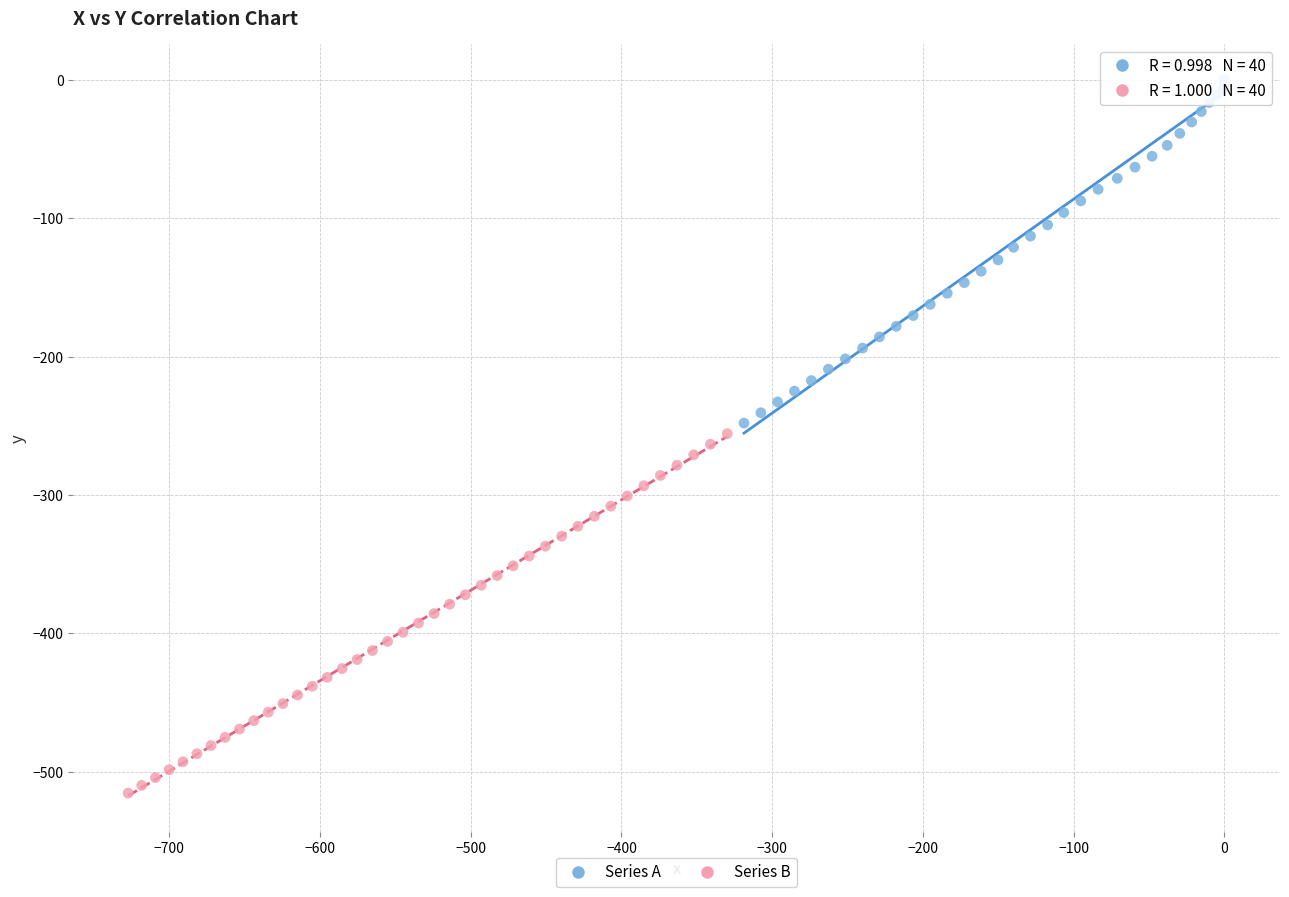

Which series contains the highest Y value?

Series A